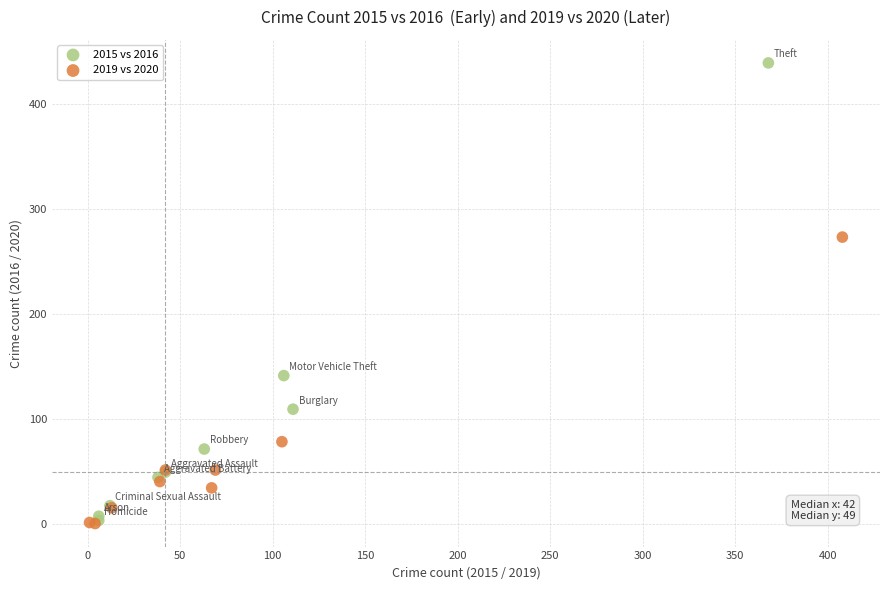

Which series contains the highest Y value?

2015 vs 2016